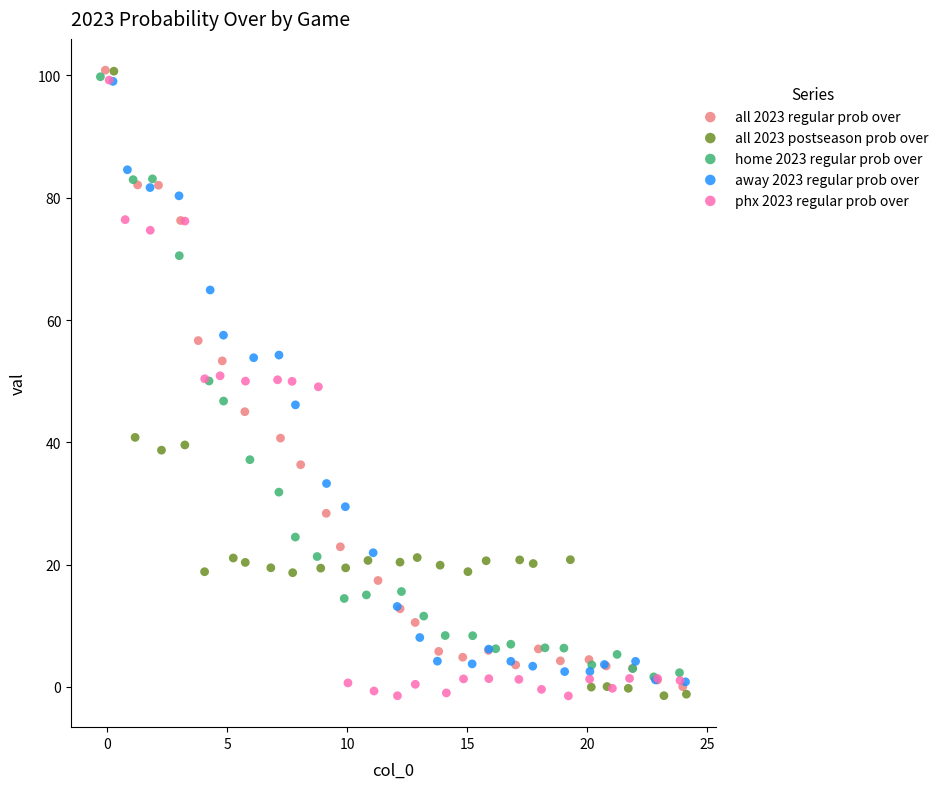

What are all the series names shown in the legend?

all 2023 regular prob over, all 2023 postseason prob over, home 2023 regular prob over, away 2023 regular prob over, phx 2023 regular prob over